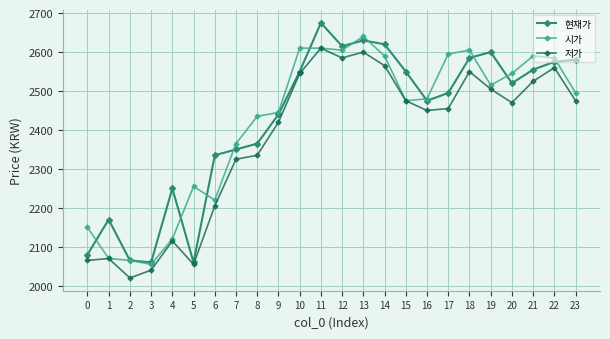

What is the value of the 현재가 point at the 20th from the left?

2600